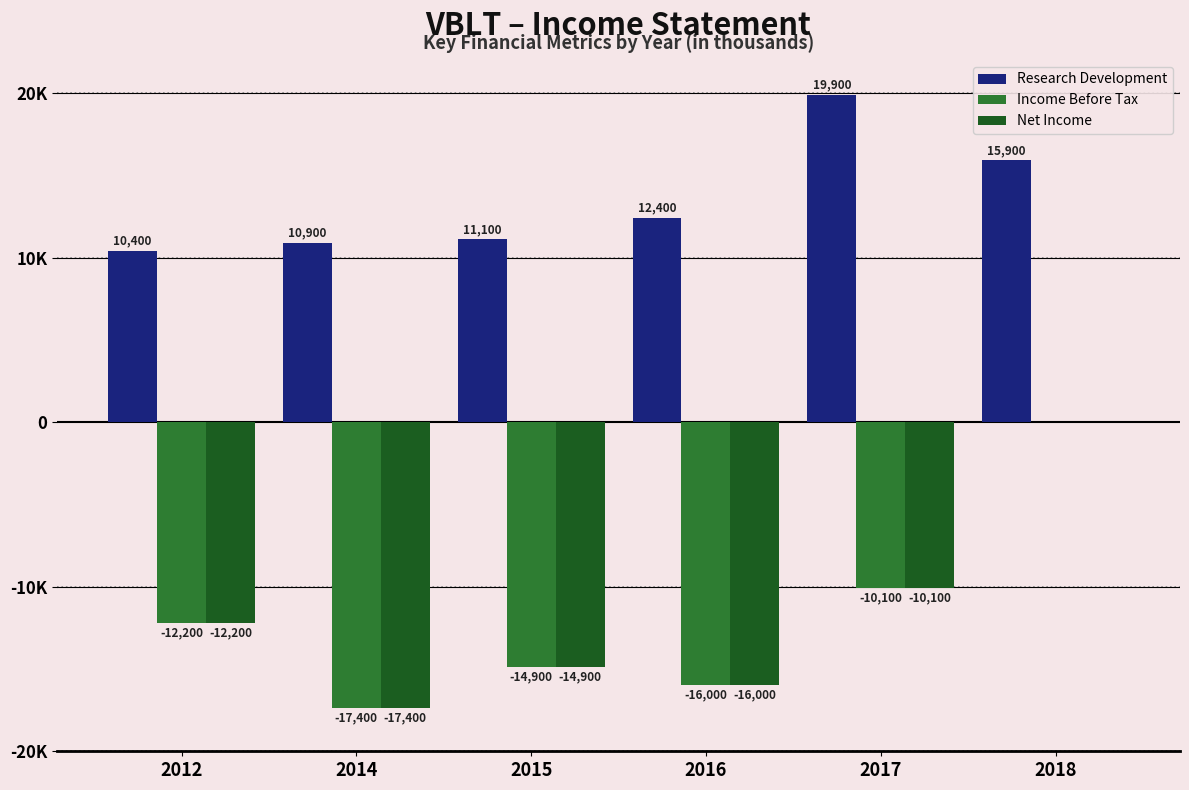

What are all the series names shown in the legend?

Research Development, Income Before Tax, Net Income